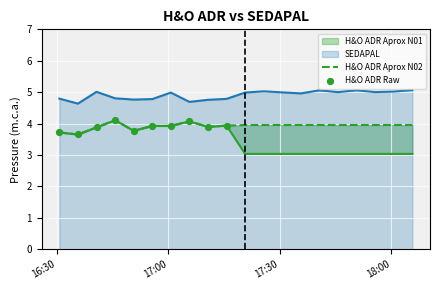

What is the maximum value for SEDAPAL?

5.1